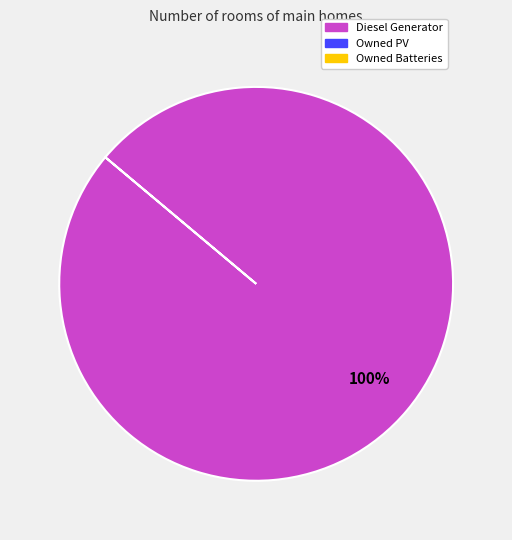

How many slices are in this pie chart?

1